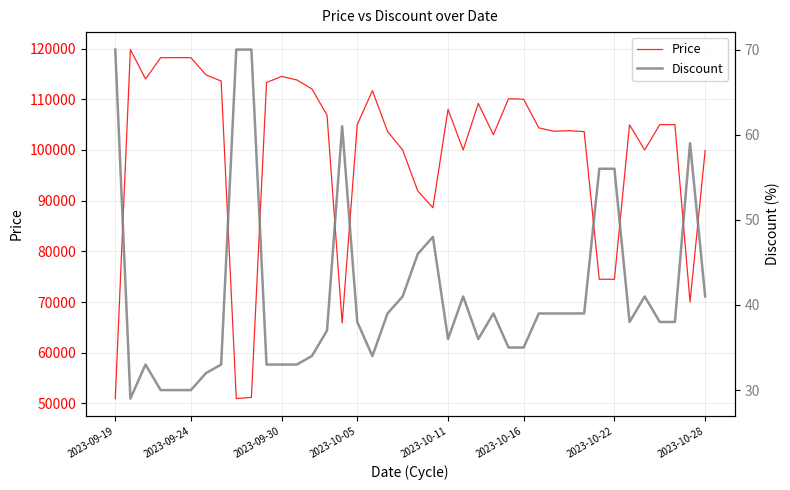

True or false: Price and Discount intersect in this chart.

False